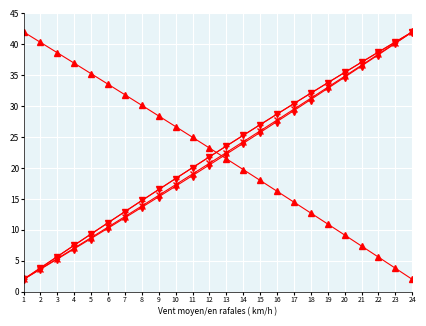

What is the total value across all series at 11?

102.9